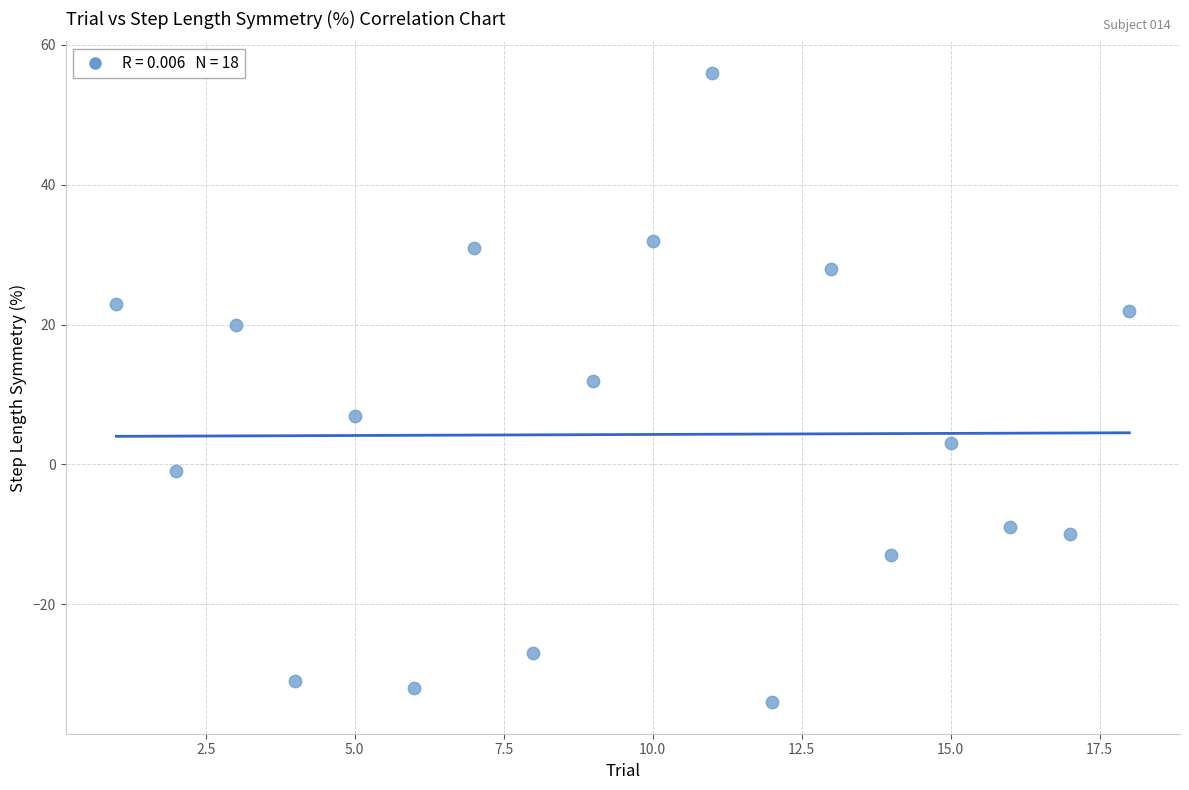

What Y value in the scatter plot is closest to 11?

12